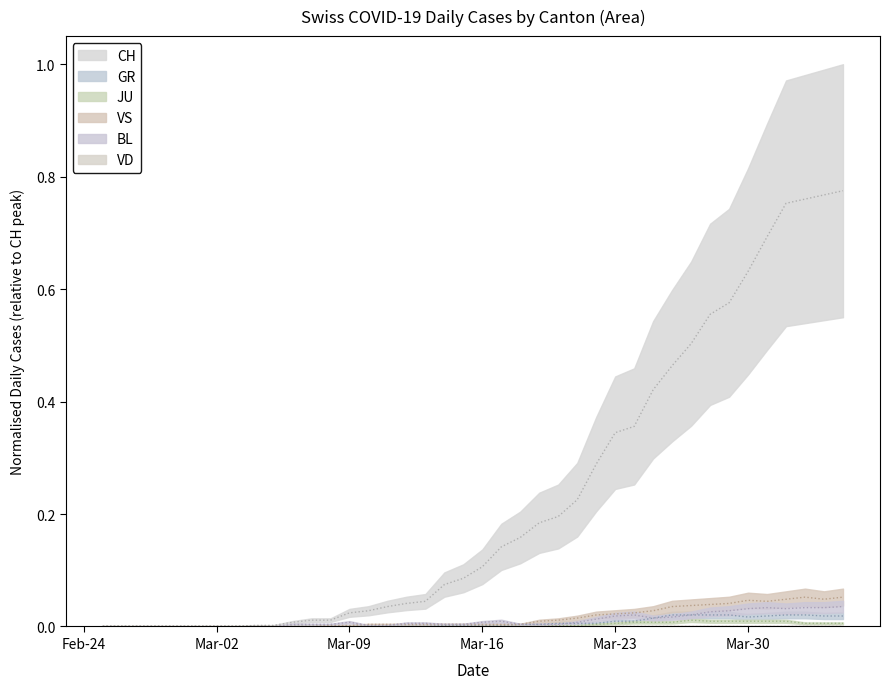

Is it true that JU equals 0.0 at Mar-23?

True